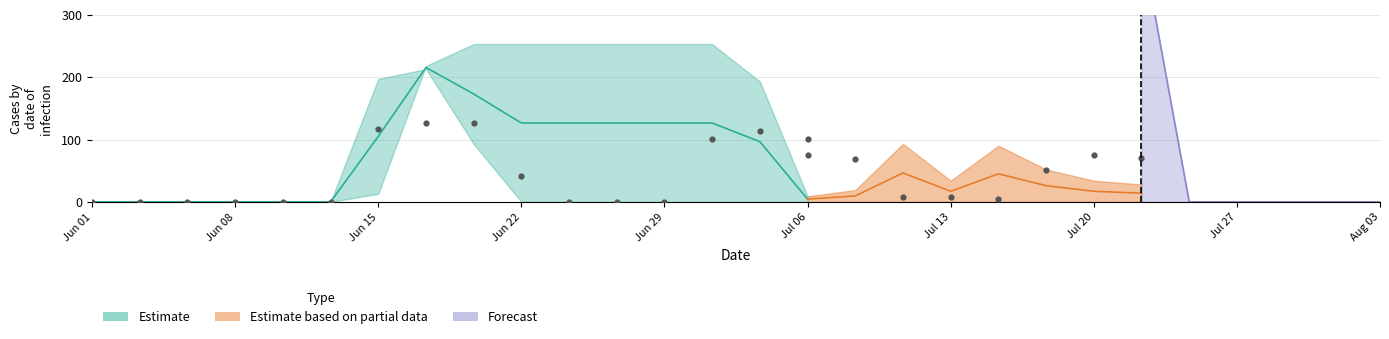

At which category is the sum across all series the highest?

7